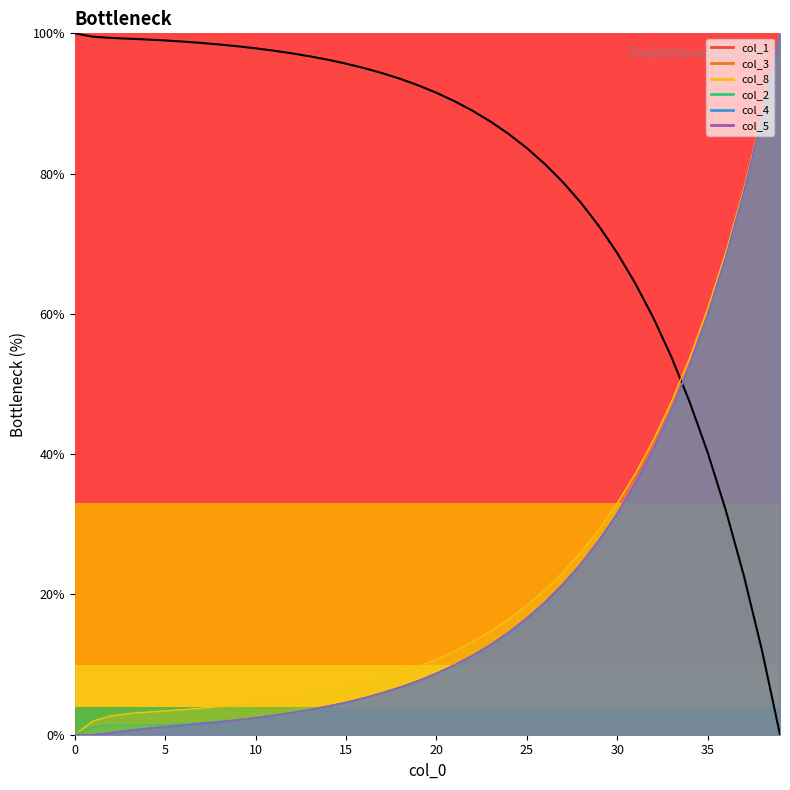

What is the total value across all series at 12?

115.0